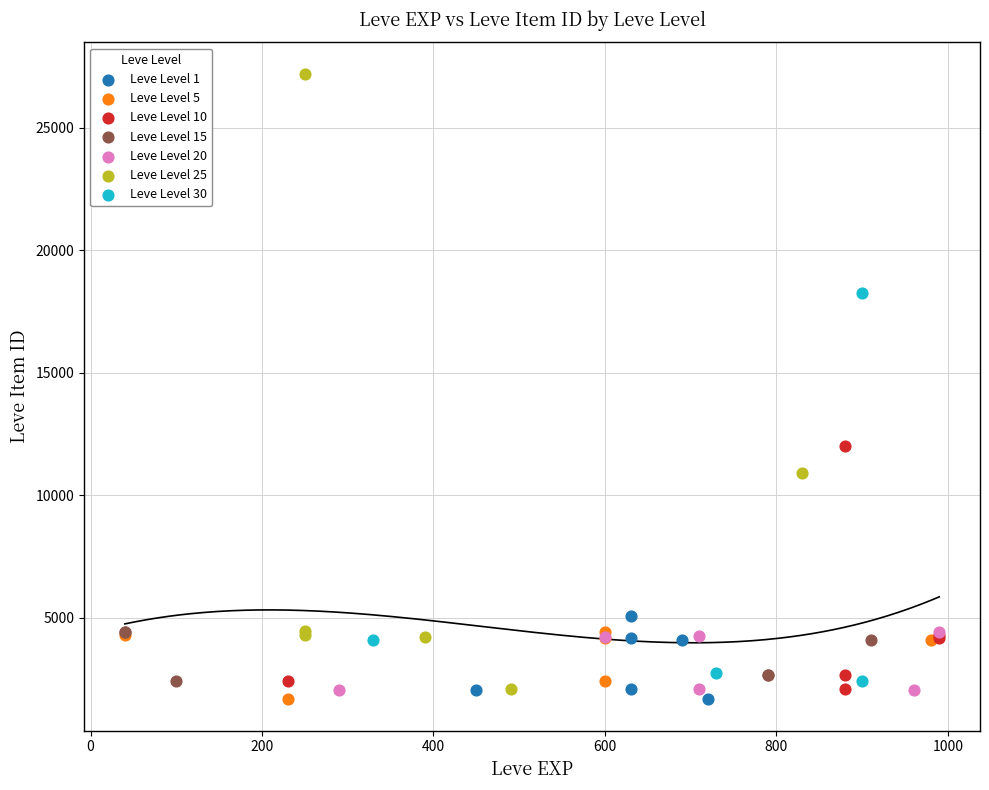

Which series has the largest Y range (max minus min)?

Leve Level 25